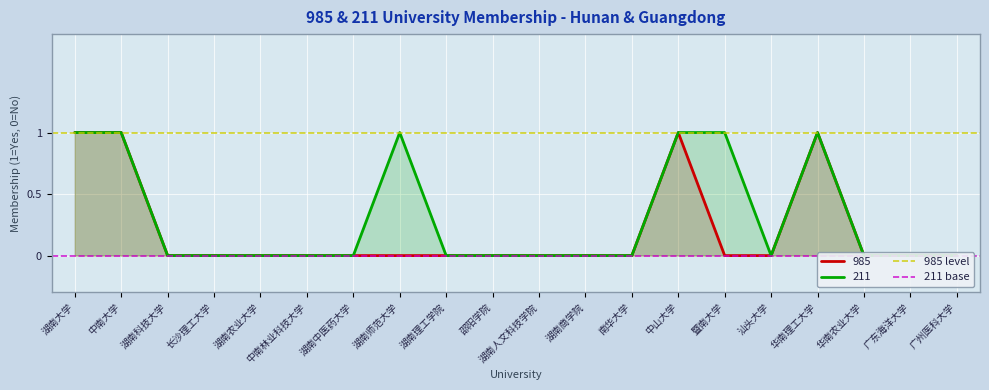

The 985 level series shows 2 at 湖南大学. True or false?

False